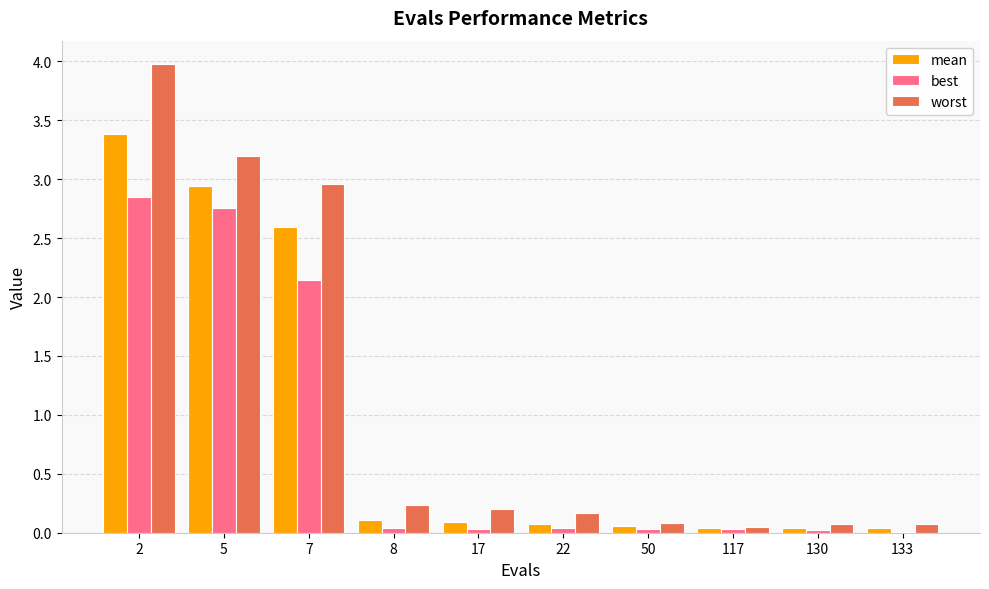

What is the sum of all worst values?

11.0